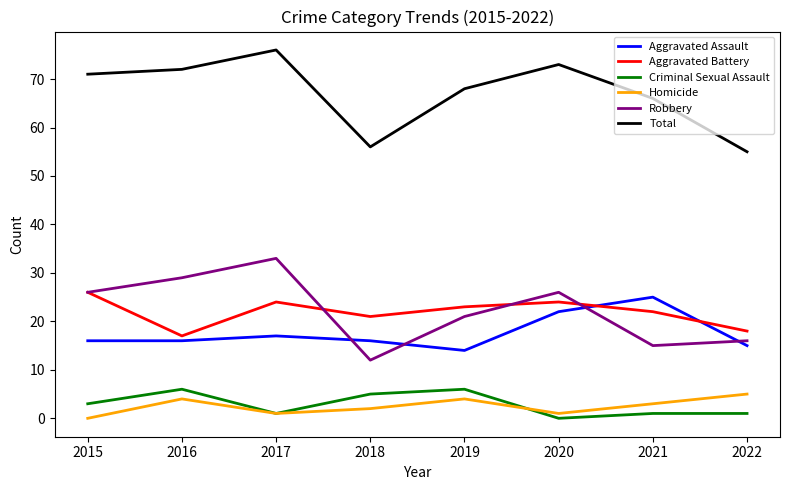

Reading right to left, extract all data points from this chart.

Aggravated Assault: 2022=15	2021=25	2020=22	2019=14	2018=16	2017=17	2016=16	2015=16
Aggravated Battery: 2022=18	2021=22	2020=24	2019=23	2018=21	2017=24	2016=17	2015=26
Criminal Sexual Assault: 2022=1	2021=1	2020=0	2019=6	2018=5	2017=1	2016=6	2015=3
Homicide: 2022=5	2021=3	2020=1	2019=4	2018=2	2017=1	2016=4	2015=0
Robbery: 2022=16	2021=15	2020=26	2019=21	2018=12	2017=33	2016=29	2015=26
Total: 2022=55	2021=66	2020=73	2019=68	2018=56	2017=76	2016=72	2015=71